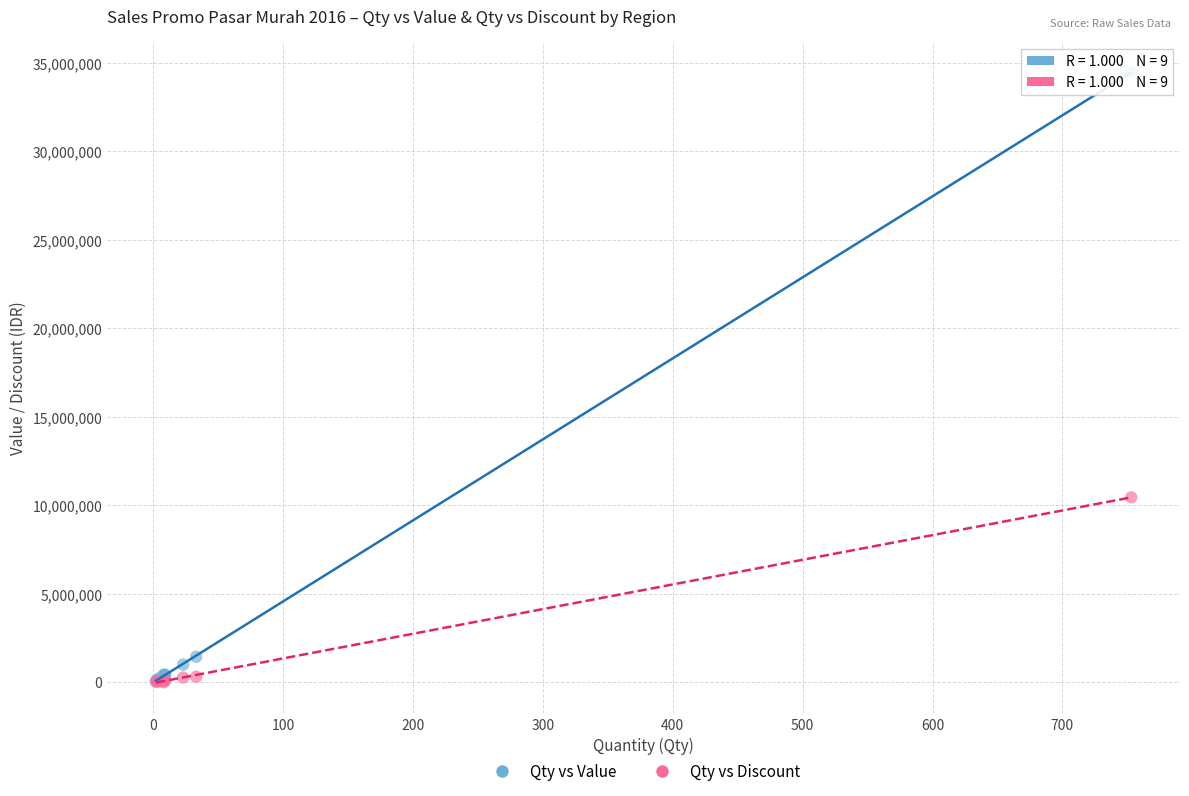

In the Qty vs Value series, what Y value is closest to 17282700?

1439500